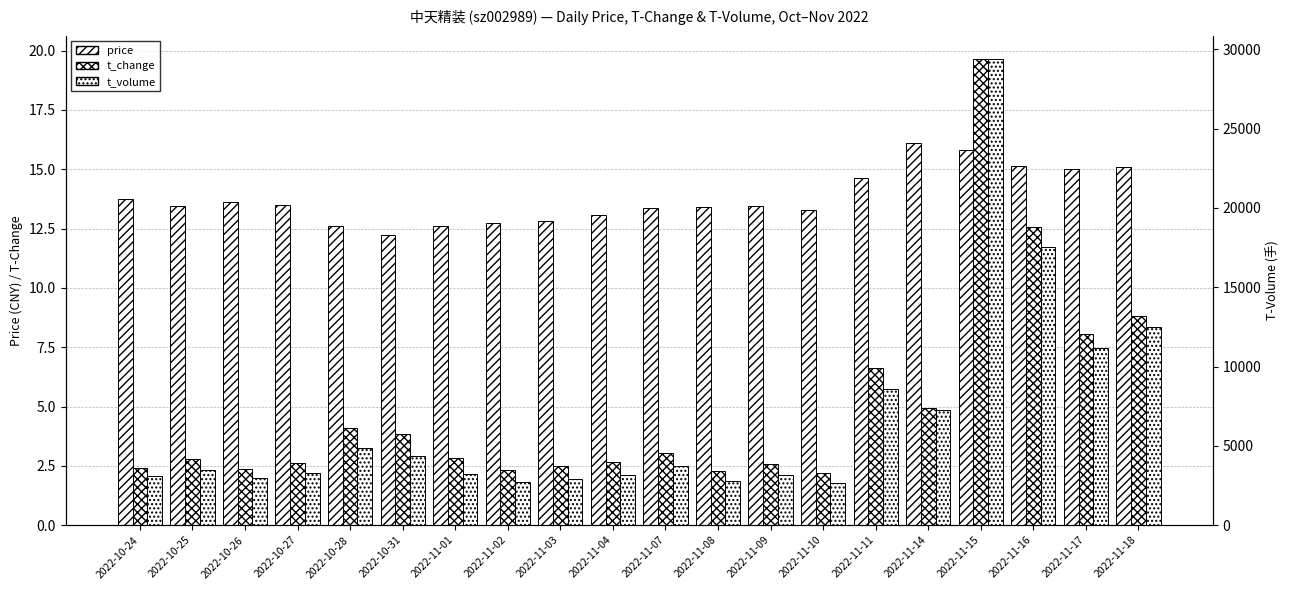

Rank the categories by t_change value from highest to lowest.

2022-11-15, 2022-11-16, 2022-11-18, 2022-11-17, 2022-11-11, 2022-11-14, 2022-10-28, 2022-10-31, 2022-11-07, 2022-11-01, 2022-10-25, 2022-11-04, 2022-10-27, 2022-11-09, 2022-11-03, 2022-10-24, 2022-10-26, 2022-11-02, 2022-11-08, 2022-11-10